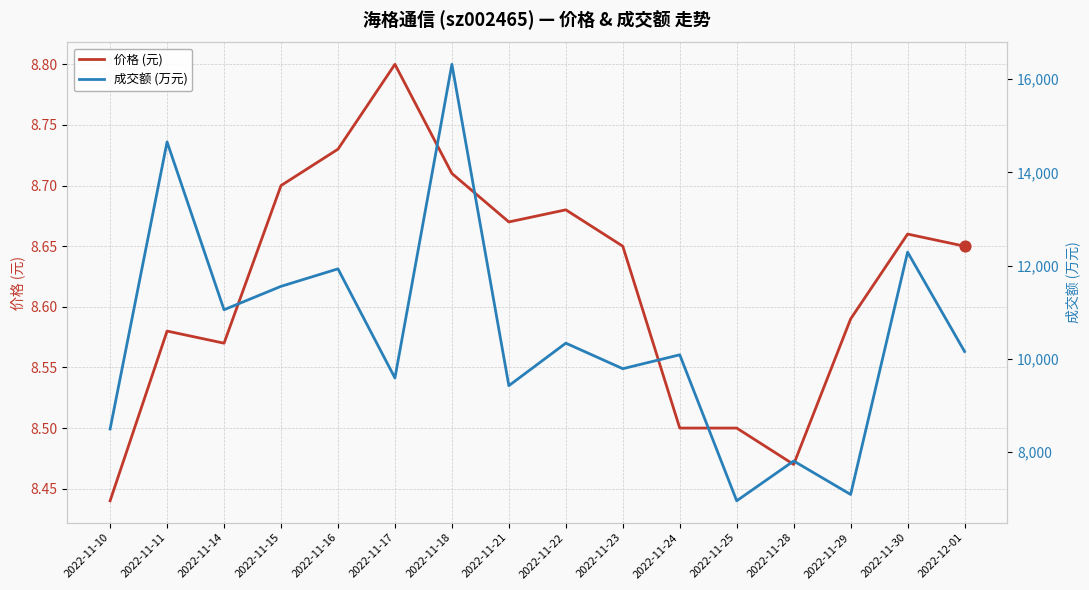

Which series has the widest spread of Y values?

成交额 (万元)